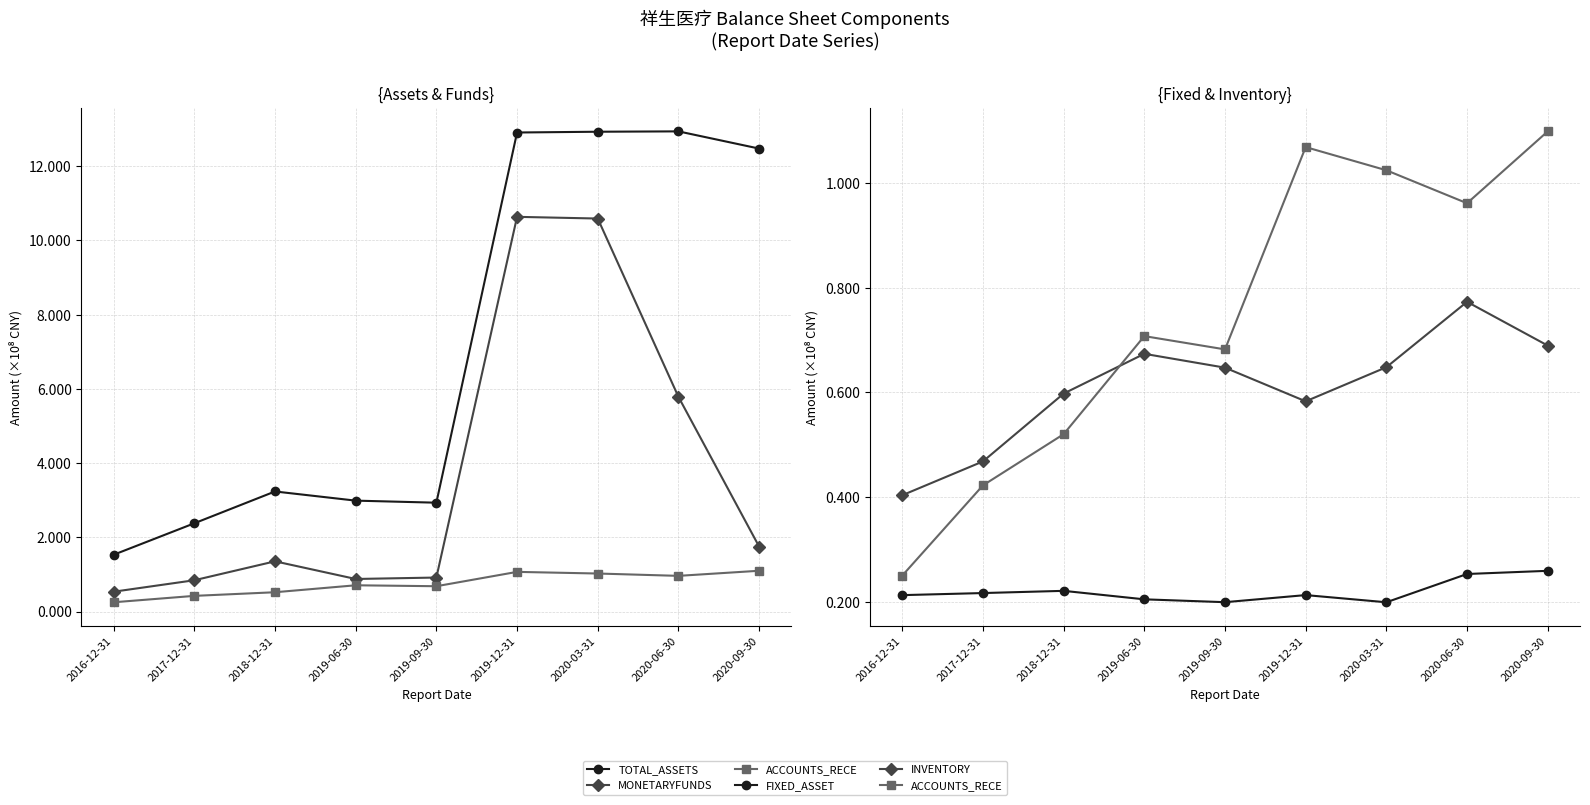

What is the sum of the ACCOUNTS_RECE values at 2016-12-31 and 2017-12-31?

0.7